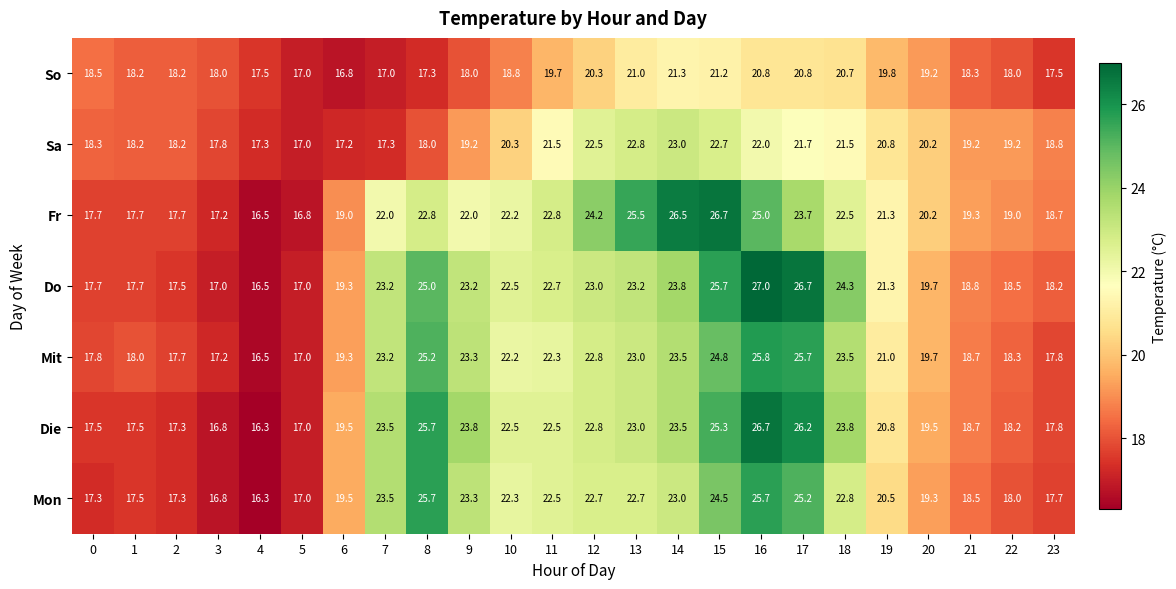

Where does the Mit series first go above 22?

7